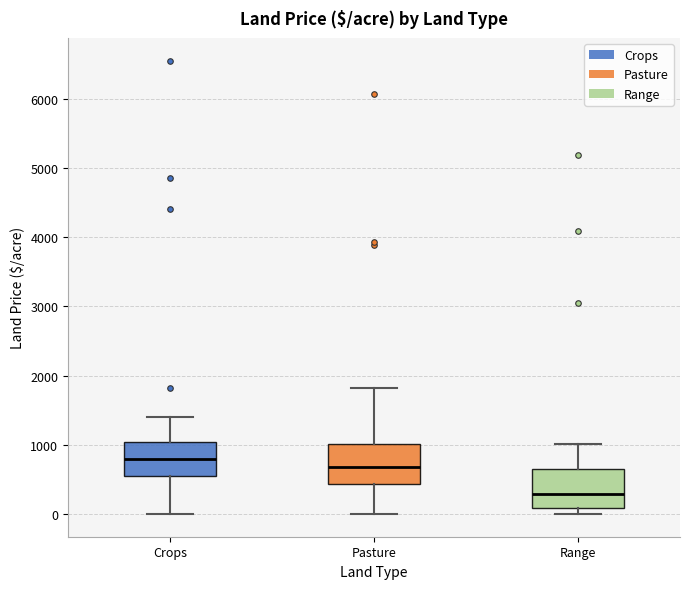

Reading left to right, transcribe this box plot: for each box, give where its median line is, the range the box spans, and where its two whiskers end, as read against the y-axis. The values are not printed on the chart, so give them approximately, as read against the axis.

Crops: median 800, box 600 to 1000, whiskers 0 to 1400
Pasture: median 700, box 400 to 1000, whiskers 0 to 1800
Range: median 300, box 100 to 600, whiskers 0 to 1000